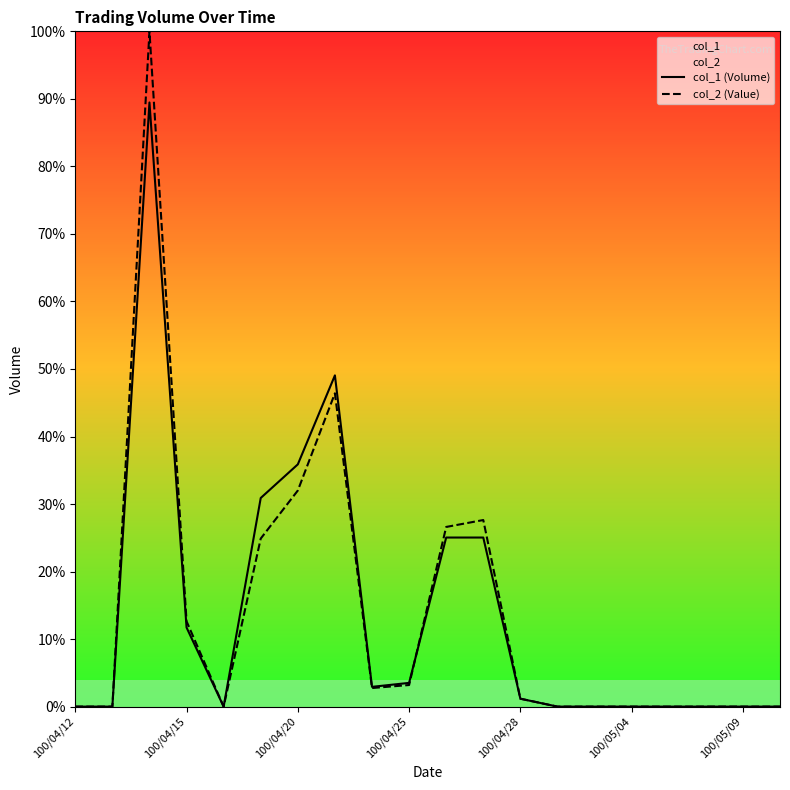

True or false: col_1 (Volume) and col_2 (Value) cross at least once.

True